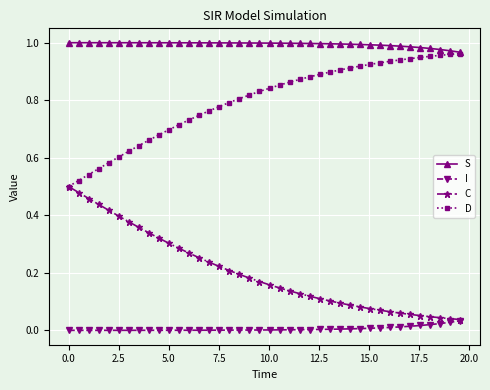

Which series has the largest total across all categories?

S